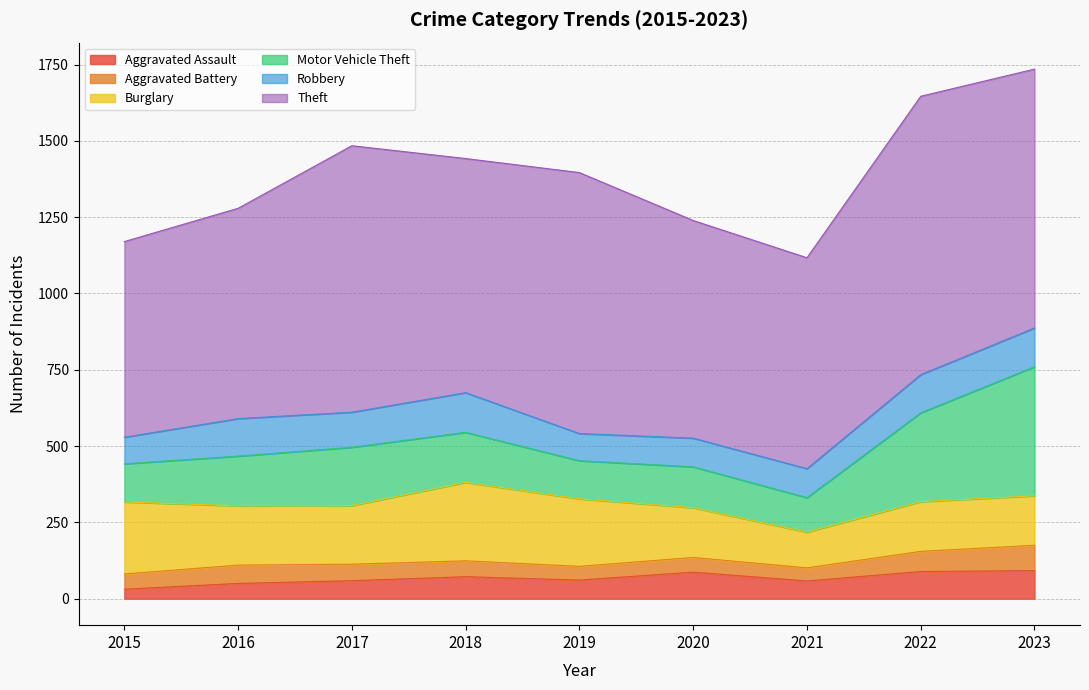

What is the total value across all series at 2022?

1646